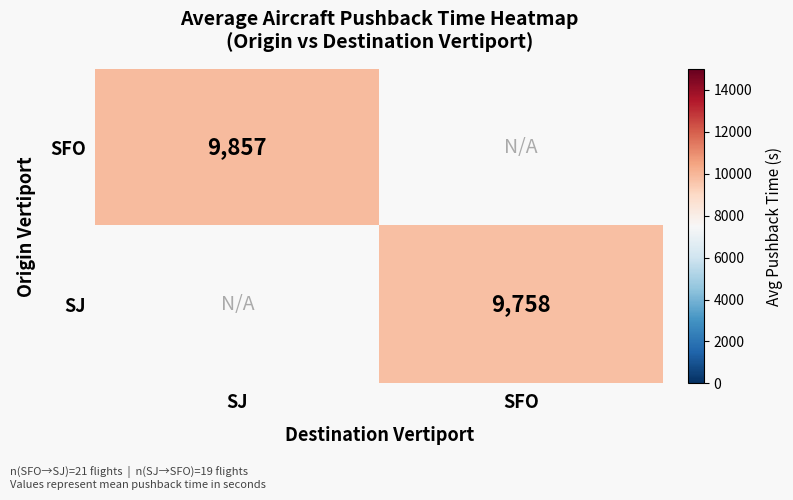

Between SJ and SFO, which is larger?

SFO